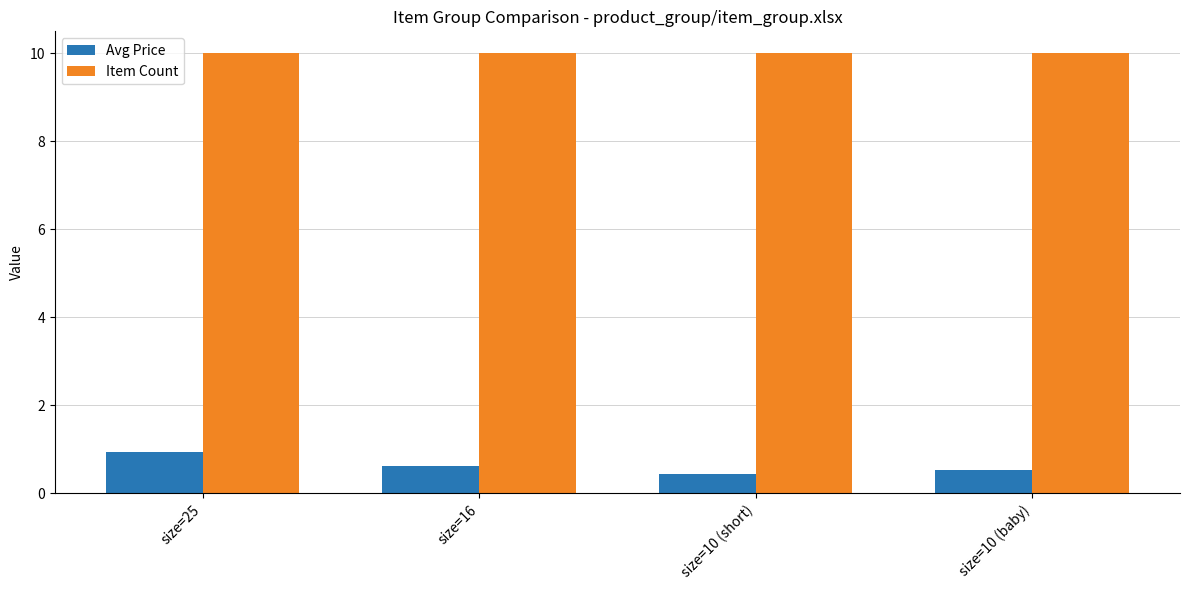

What position from the left is size=10 (baby)?

4